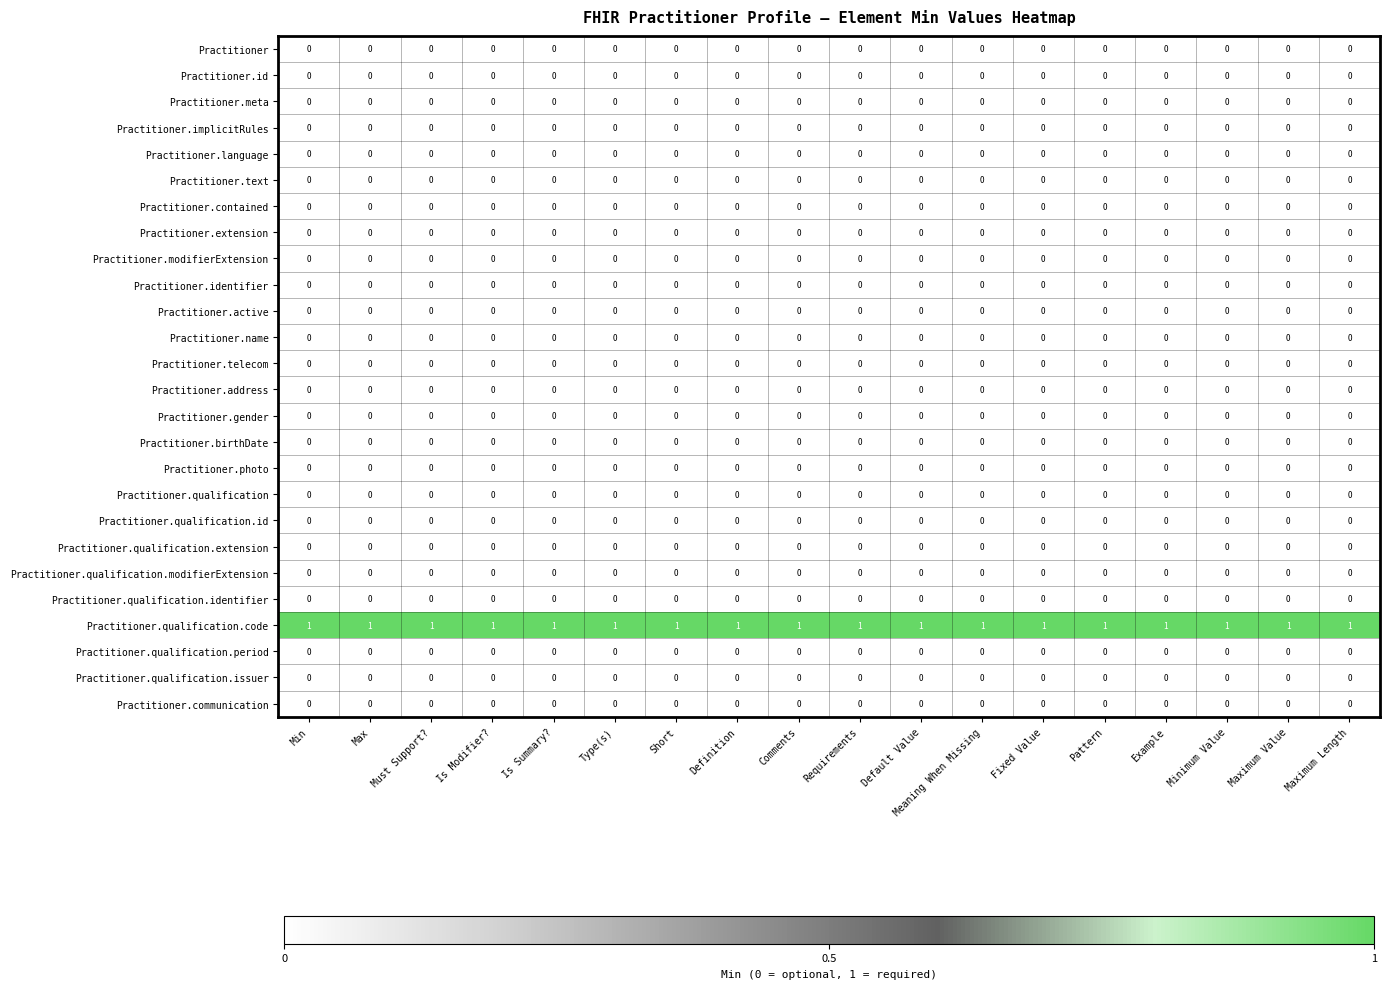

True or false: Practitioner.contained has a value of 0 at Max.

True